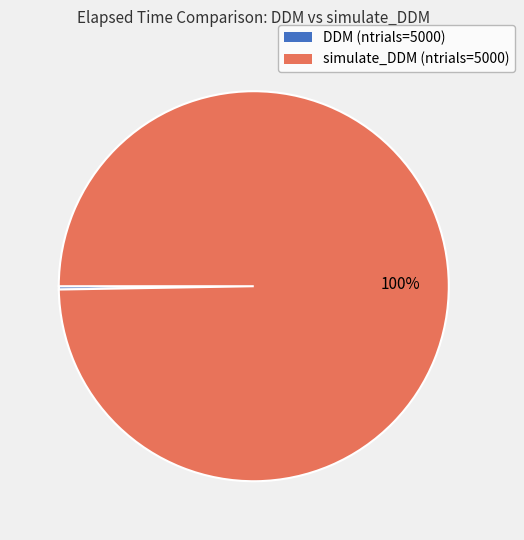

To the nearest percent, what is the average slice percentage?

50%